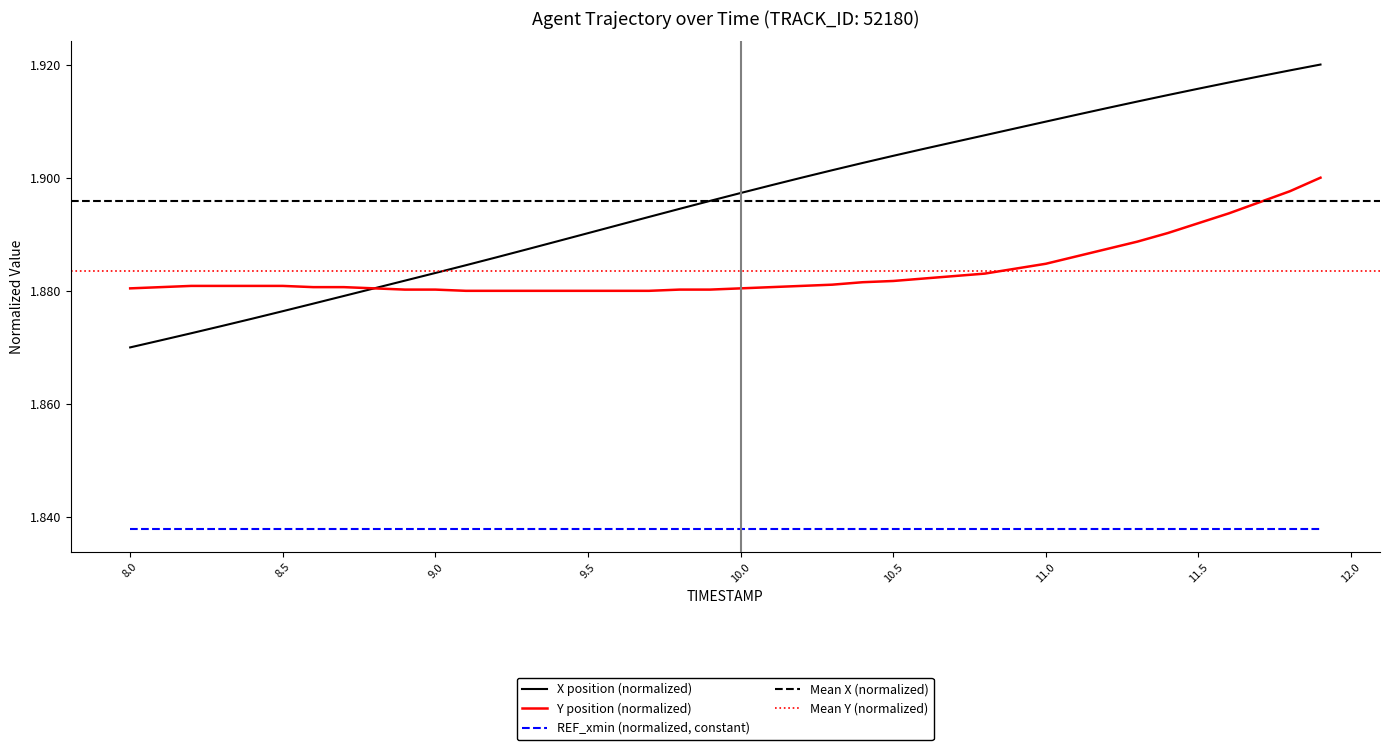

Which series has the largest total across all categories?

X